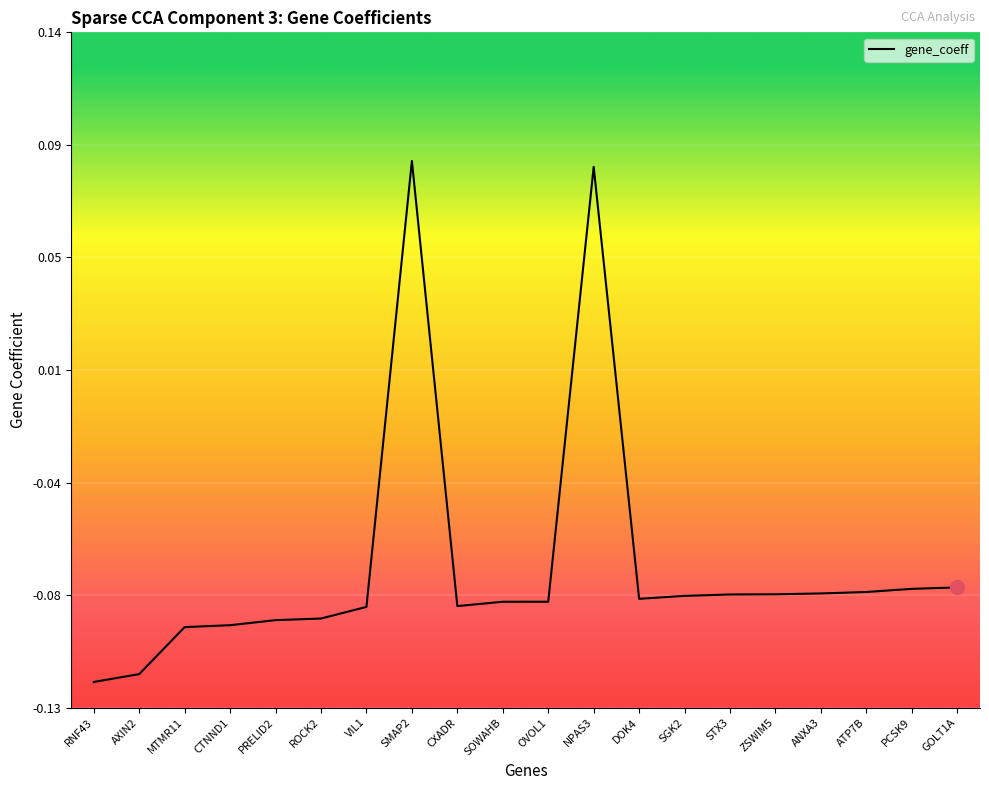

What is the maximum value shown in the chart?

0.1